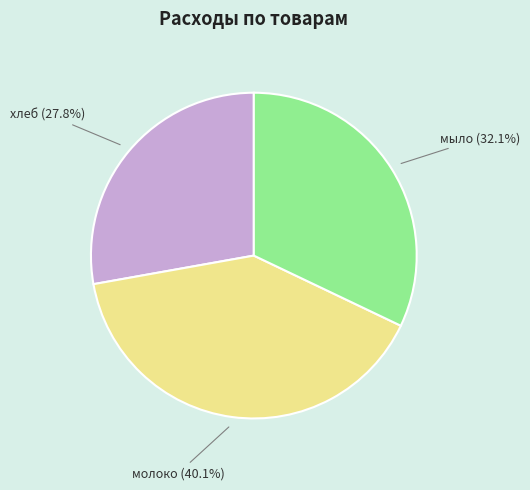

Is мыло the majority of the pie?

No